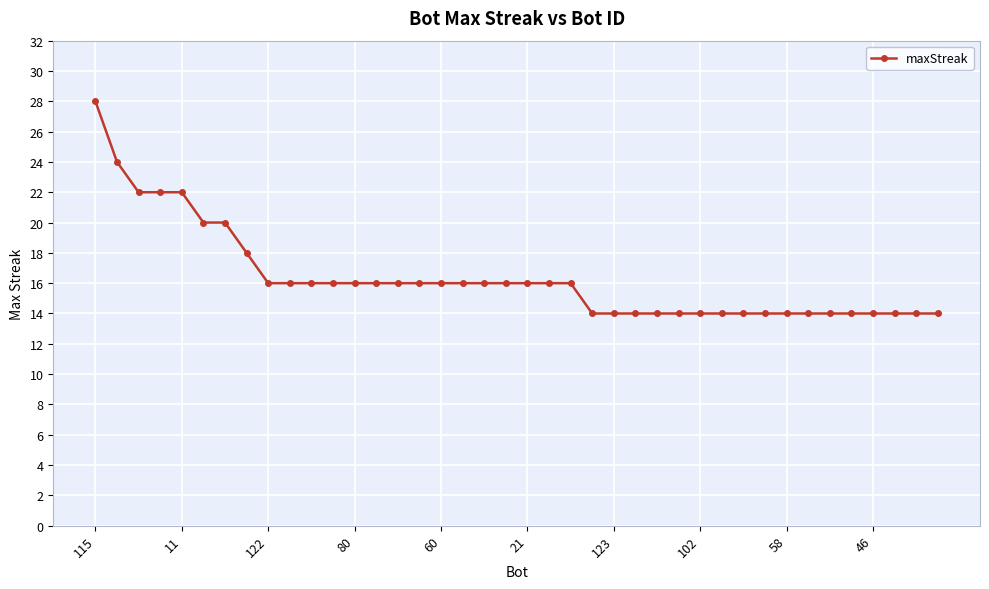

What is the difference between the second highest and second lowest values?

10